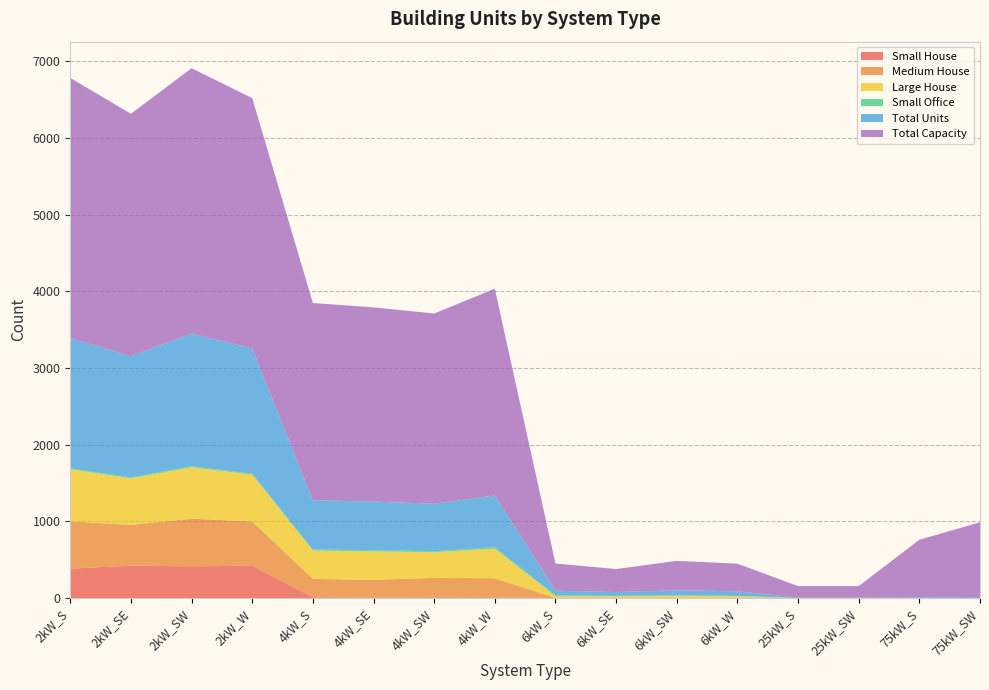

Reading left to right, list all the values displayed in this chart.

Small House: 2kW_S=383	2kW_SE=422	2kW_SW=414	2kW_W=421	4kW_S=11	4kW_SE=4	4kW_SW=9	4kW_W=8	6kW_S=0	6kW_SE=0	6kW_SW=0	6kW_W=0	25kW_S=0	25kW_SW=0	75kW_S=0	75kW_SW=0
Medium House: 2kW_S=617	2kW_SE=531	2kW_SW=621	2kW_W=578	4kW_S=239	4kW_SE=233	4kW_SW=254	4kW_W=250	6kW_S=2	6kW_SE=5	6kW_SW=3	6kW_W=2	25kW_S=0	25kW_SW=0	75kW_S=0	75kW_SW=0
Large House: 2kW_S=680	2kW_SE=608	2kW_SW=670	2kW_W=610	4kW_S=369	4kW_SE=371	4kW_SW=335	4kW_W=386	6kW_S=22	6kW_SE=18	6kW_SW=26	6kW_W=22	25kW_S=0	25kW_SW=0	75kW_S=0	75kW_SW=0
Small Office: 2kW_S=11	2kW_SE=13	2kW_SW=14	2kW_W=13	4kW_S=13	4kW_SE=17	4kW_SW=12	4kW_W=19	6kW_S=13	6kW_SE=5	6kW_SW=8	6kW_W=4	25kW_S=0	25kW_SW=0	75kW_S=0	75kW_SW=0
Total Units: 2kW_S=1697	2kW_SE=1580	2kW_SW=1730	2kW_W=1632	4kW_S=643	4kW_SE=633	4kW_SW=620	4kW_W=674	6kW_S=59	6kW_SE=50	6kW_SW=64	6kW_W=60	25kW_S=6	25kW_SW=6	75kW_S=10	75kW_SW=13
Total Capacity: 2kW_S=3394	2kW_SE=3160	2kW_SW=3460	2kW_W=3264	4kW_S=2572	4kW_SE=2532	4kW_SW=2480	4kW_W=2696	6kW_S=354	6kW_SE=300	6kW_SW=384	6kW_W=360	25kW_S=150	25kW_SW=150	75kW_S=750	75kW_SW=975